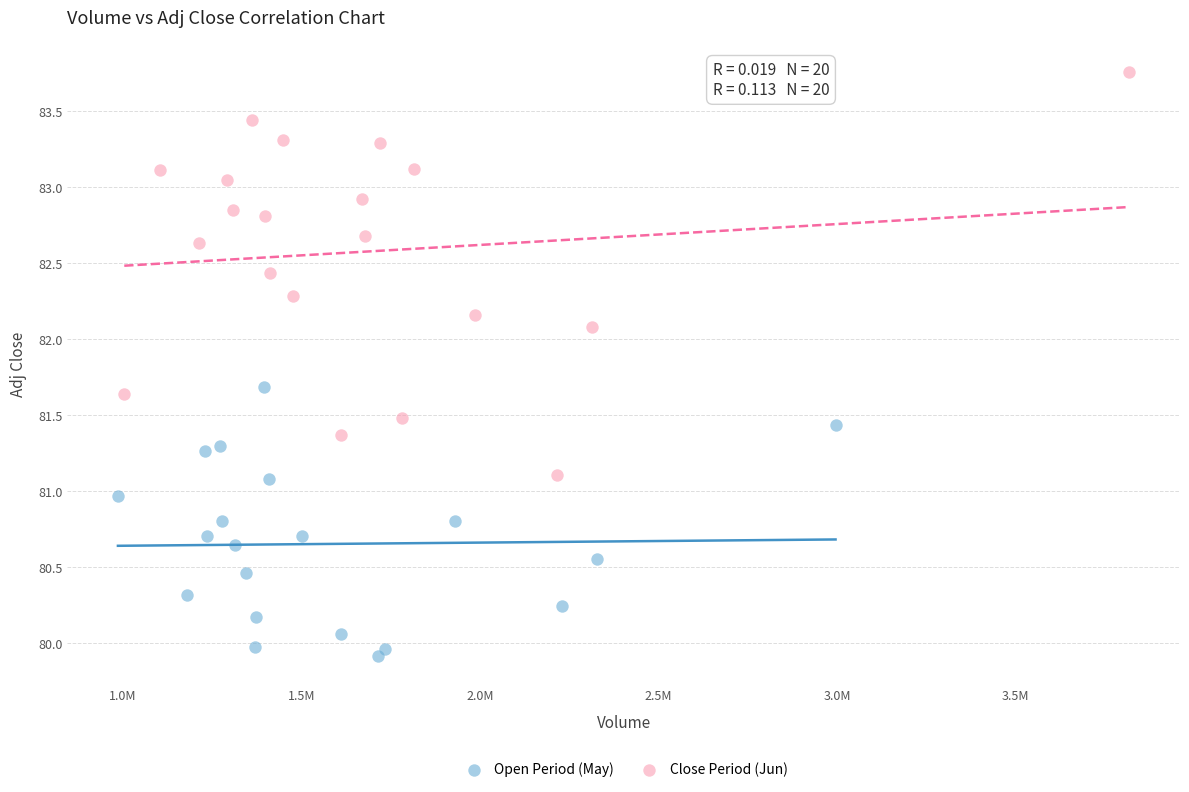

Which series reaches the minimum Y coordinate?

Open Period (May)